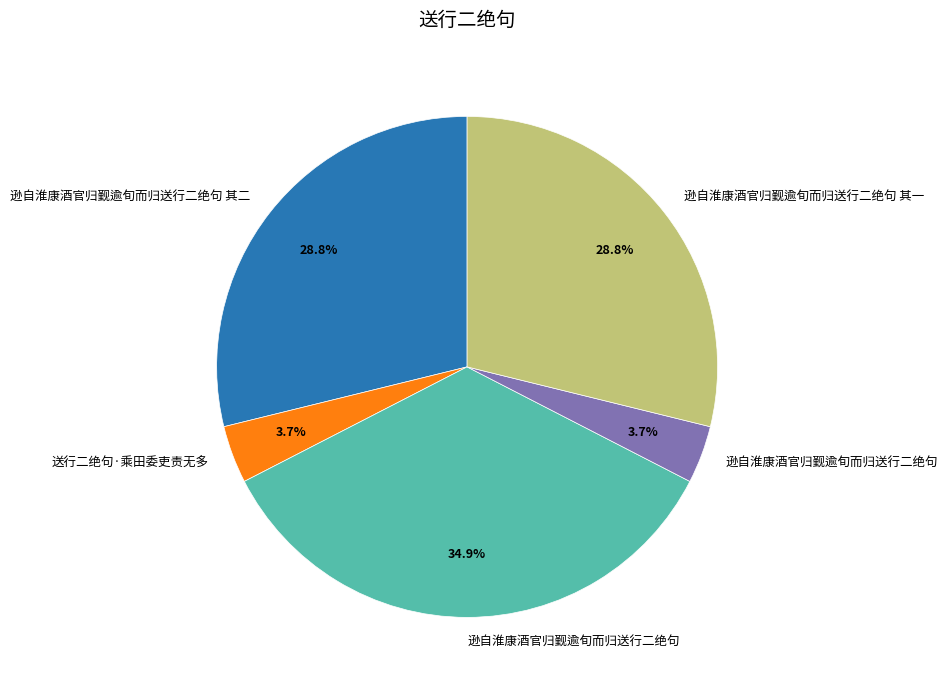

Is there a majority slice in this chart?

No